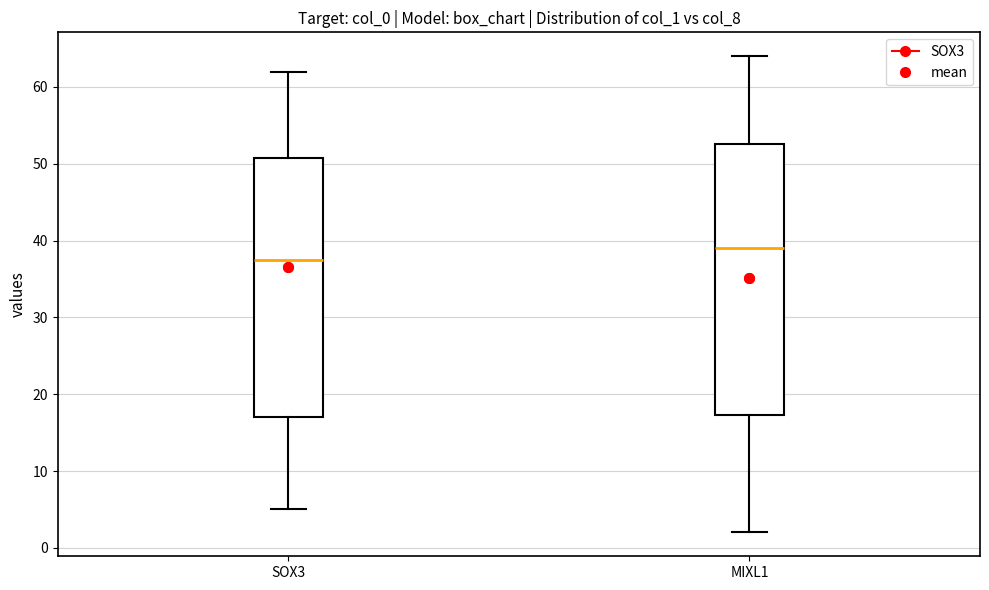

Where does the upper whisker of the box for SOX3 end on the y-axis? The values are not printed on the chart, so give them approximately, as read against the axis.

62